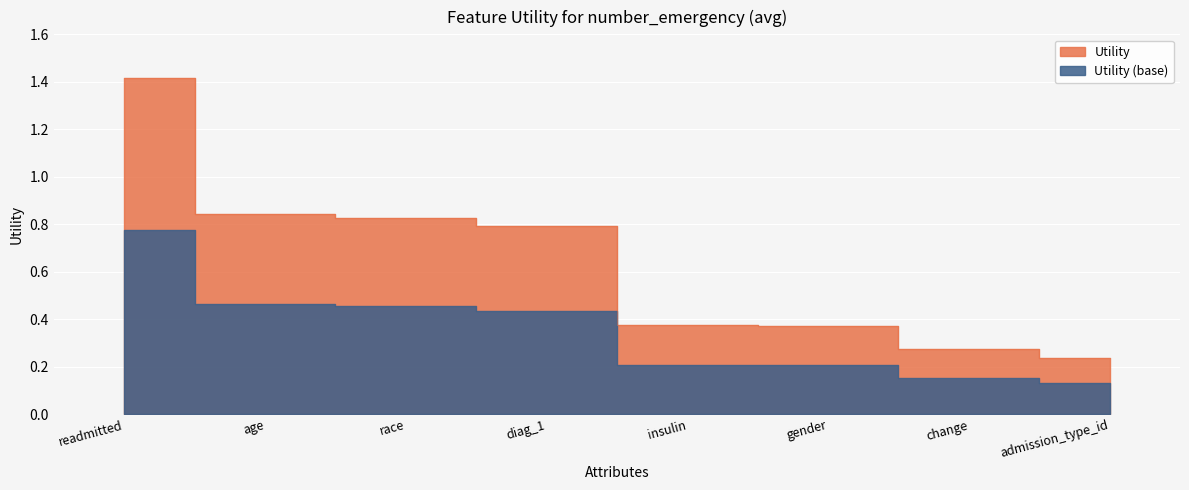

What is the sum of all values?

5.1